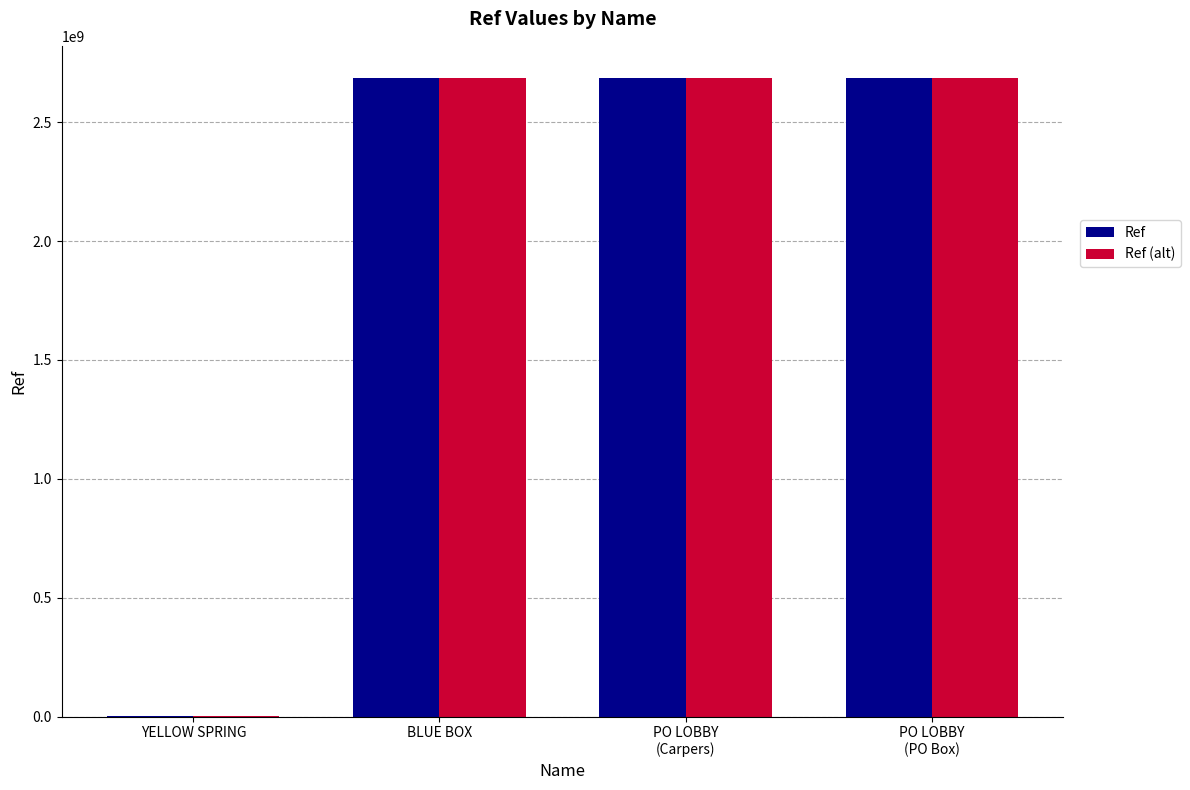

Is the value of Ref at YELLOW SPRING greater than the value of Ref (alt) at BLUE BOX?

No